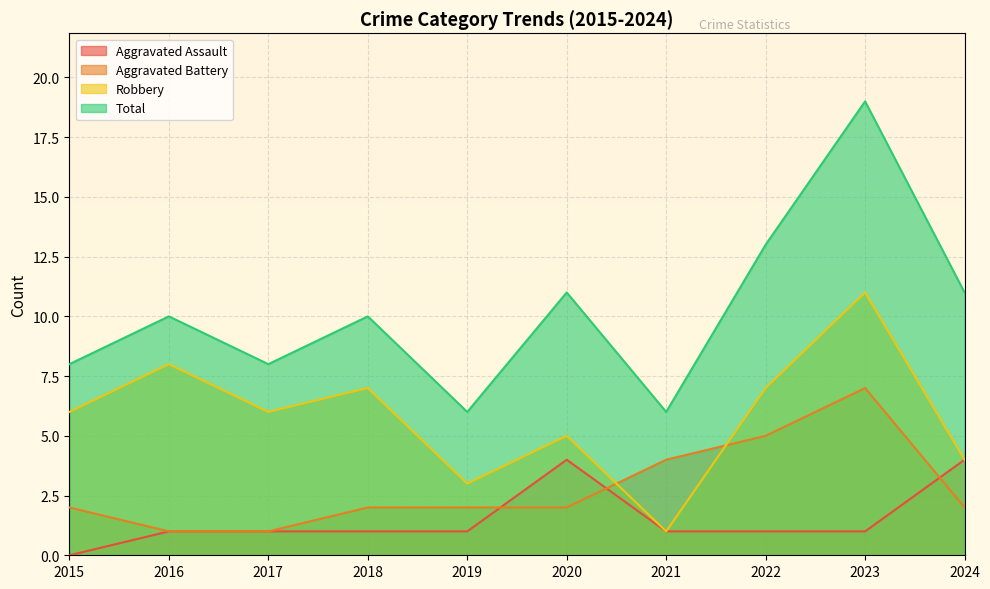

Reading left to right, extract all data points from this chart.

Aggravated Assault: 0	1	1	1	1	4	1	1	1	4
Aggravated Battery: 2	1	1	2	2	2	4	5	7	2
Robbery: 6	8	6	7	3	5	1	7	11	4
Total: 8	10	8	10	6	11	6	13	19	11